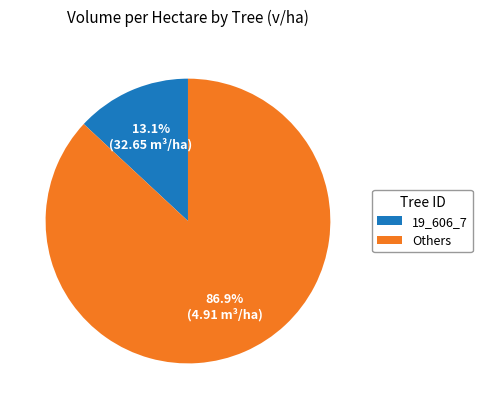

What portion of the pie excludes 19_606_7?

86.9%